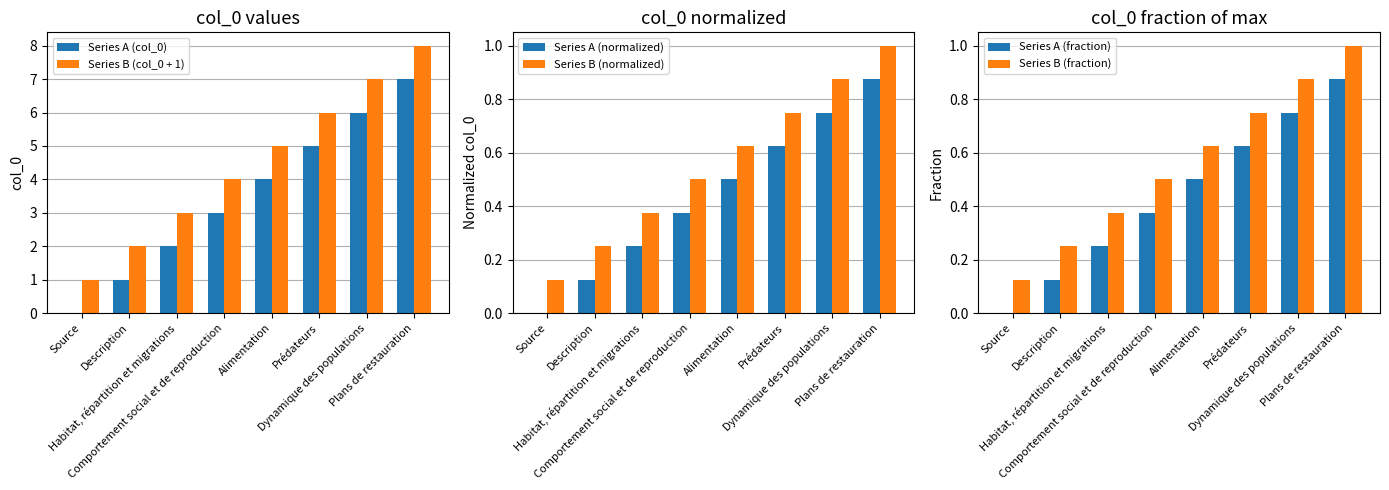

What are all the series names shown in the legend?

Series A (col_0), Series B (col_0 + 1), Series A (normalized), Series B (normalized), Series A (fraction), Series B (fraction)